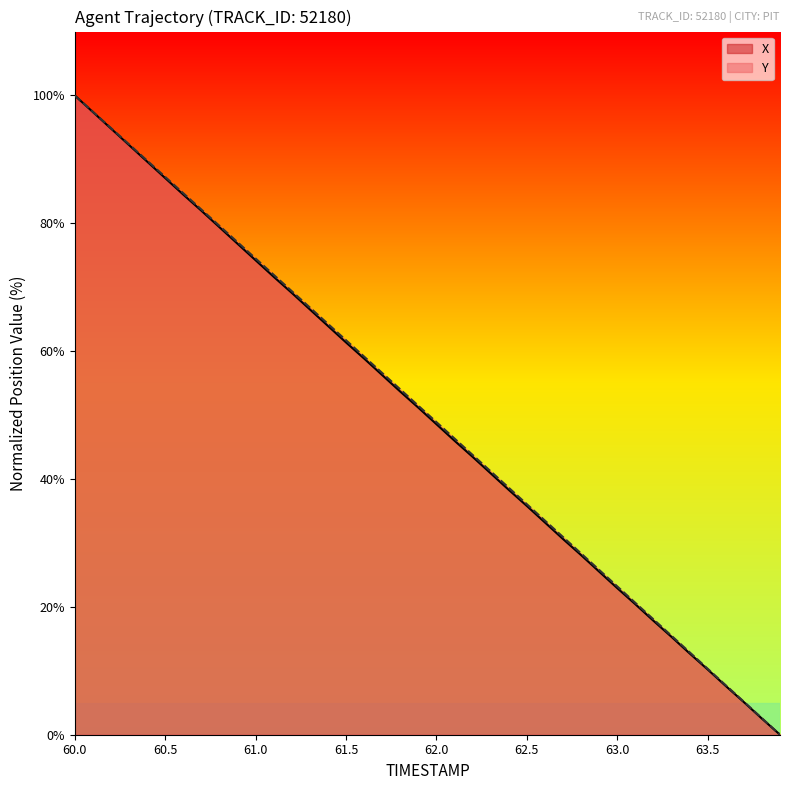

List the series in order of their overall mean, highest first.

Y, X